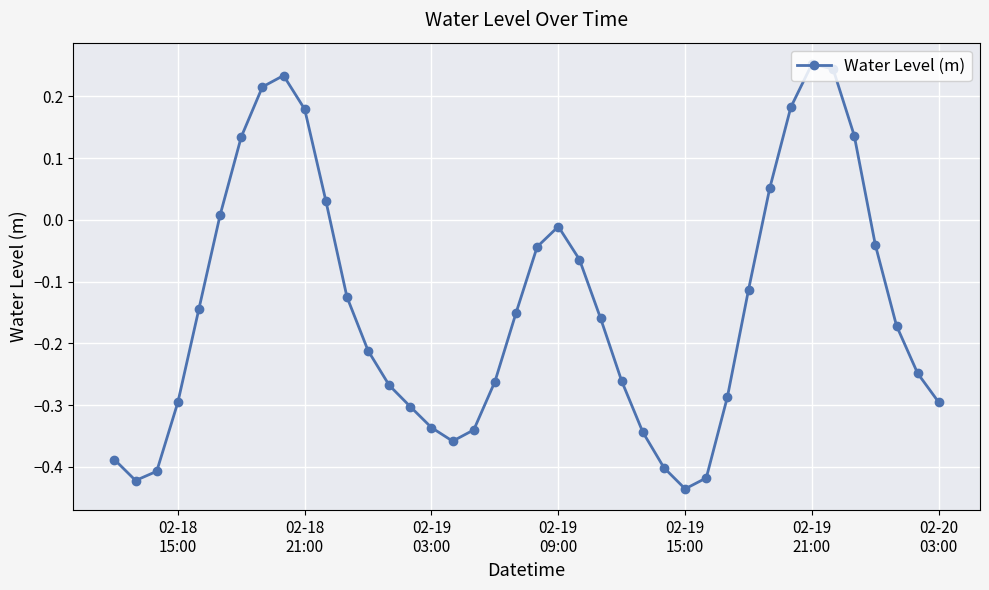

True or false: the data has more than 2 interior local peaks.

True